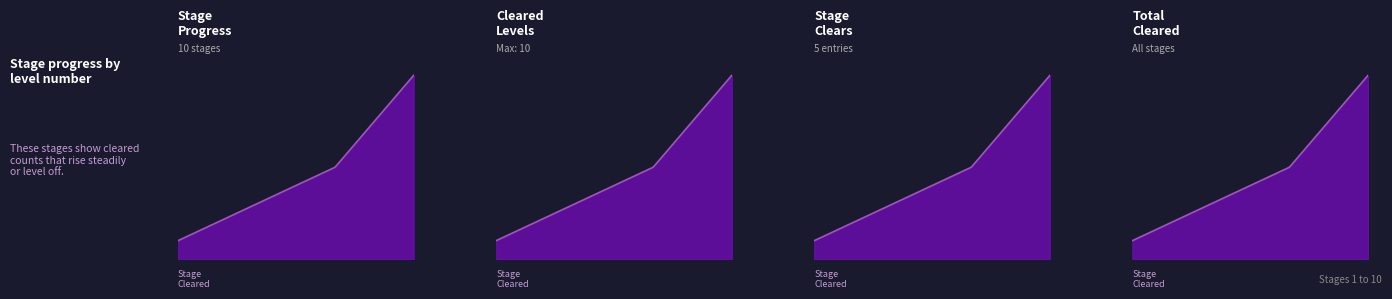

Between 7 and 1, which is larger?

7